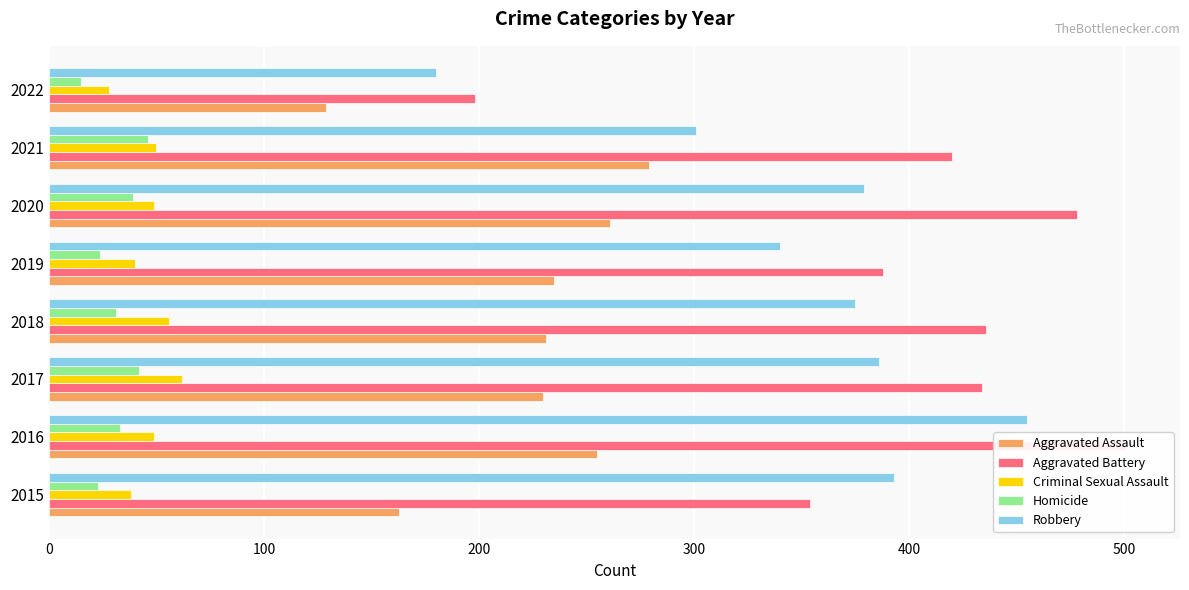

How many bars are there in total?

40